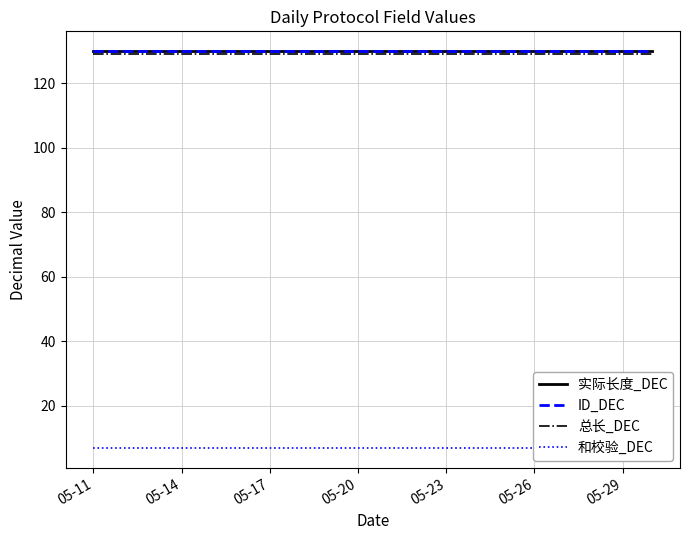

Reading left to right, extract all data points from this chart.

实际长度_DEC: 130	130	130	130	130	130	130	130	130	130	130	130	130	130	130	130	130	130	130	130
ID_DEC: 130	130	130	130	130	130	130	130	130	130	130	130	130	130	130	130	130	130	130	130
总长_DEC: 129	129	129	129	129	129	129	129	129	129	129	129	129	129	129	129	129	129	129	129
和校验_DEC: 7	7	7	7	7	7	7	7	7	7	7	7	7	7	7	7	7	7	7	7